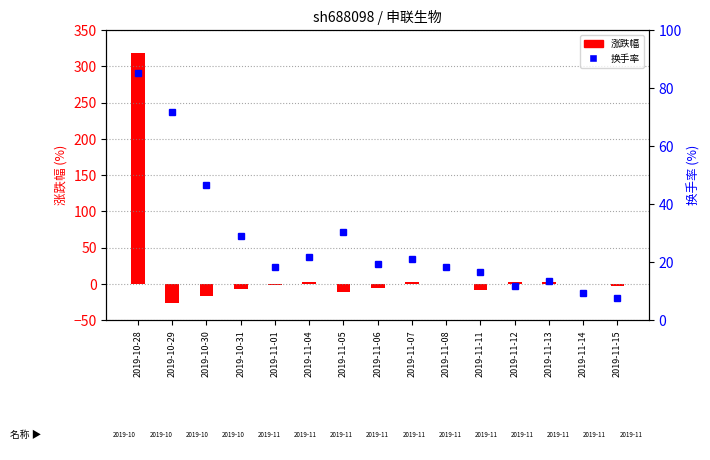

Which series has the largest total across all categories?

换手率